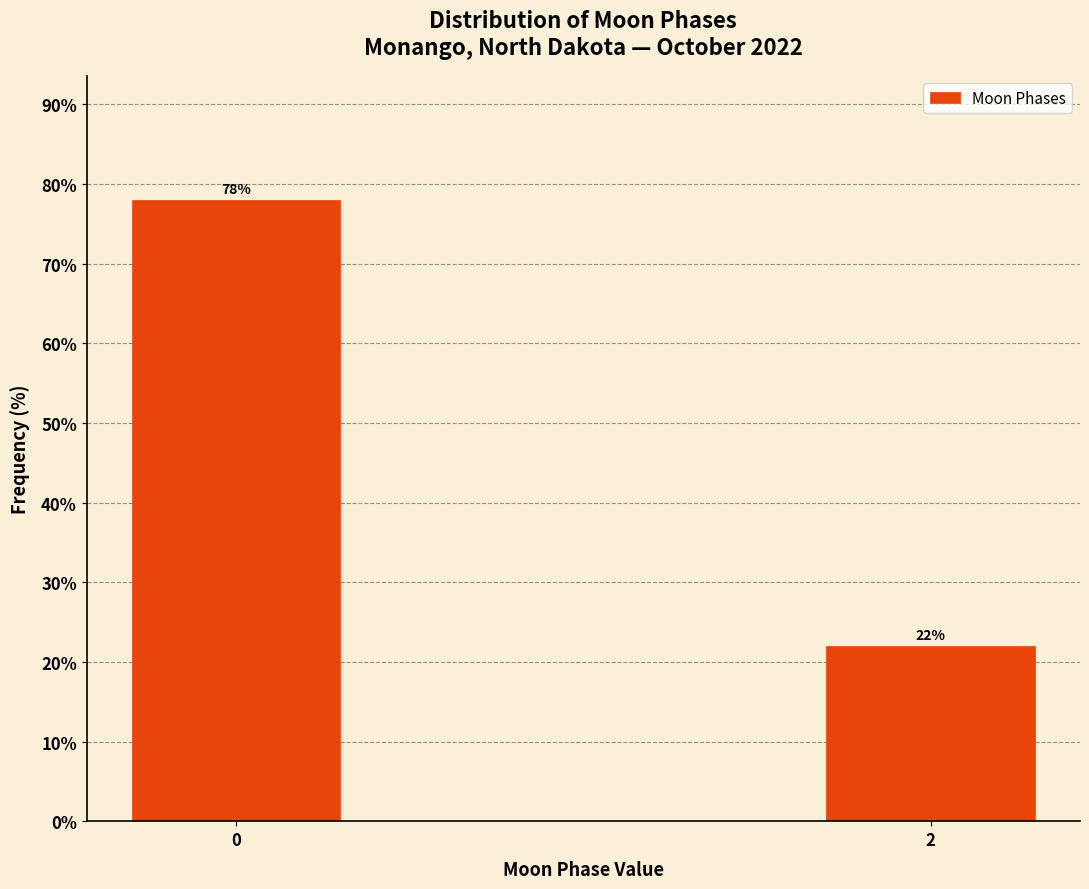

Reading right to left, extract all data points from this chart.

22	78